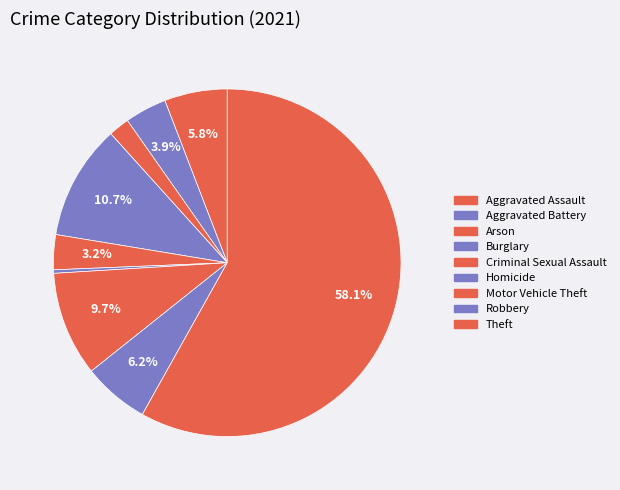

How many segments does this pie chart have?

9